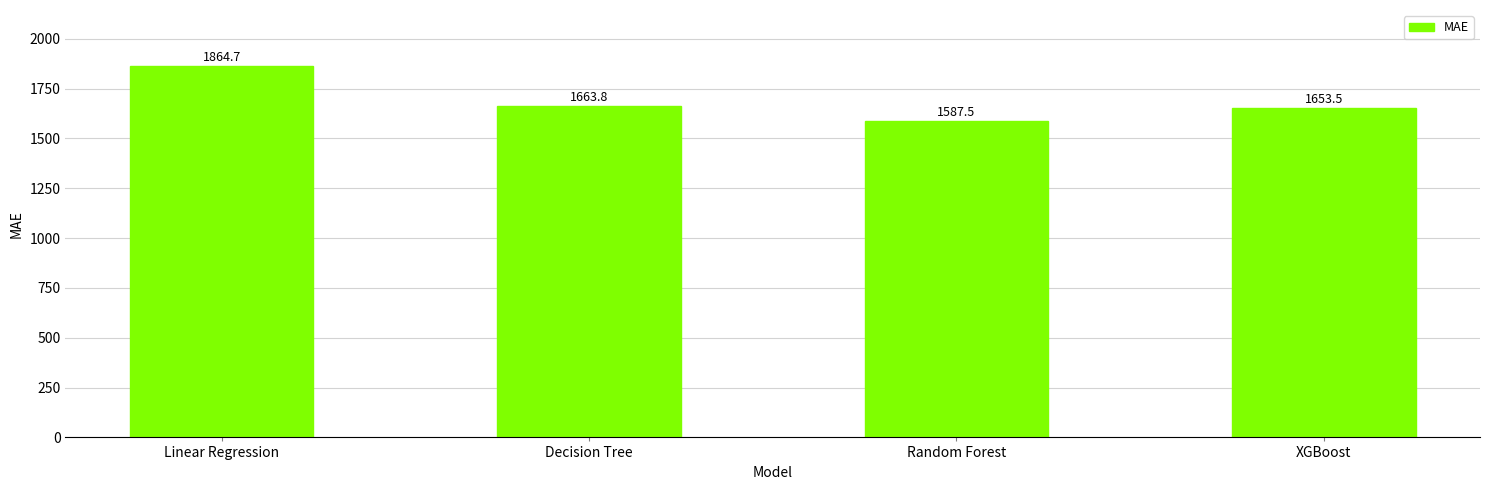

The chart shows a value of 2881.0 at Linear Regression. True or false?

False